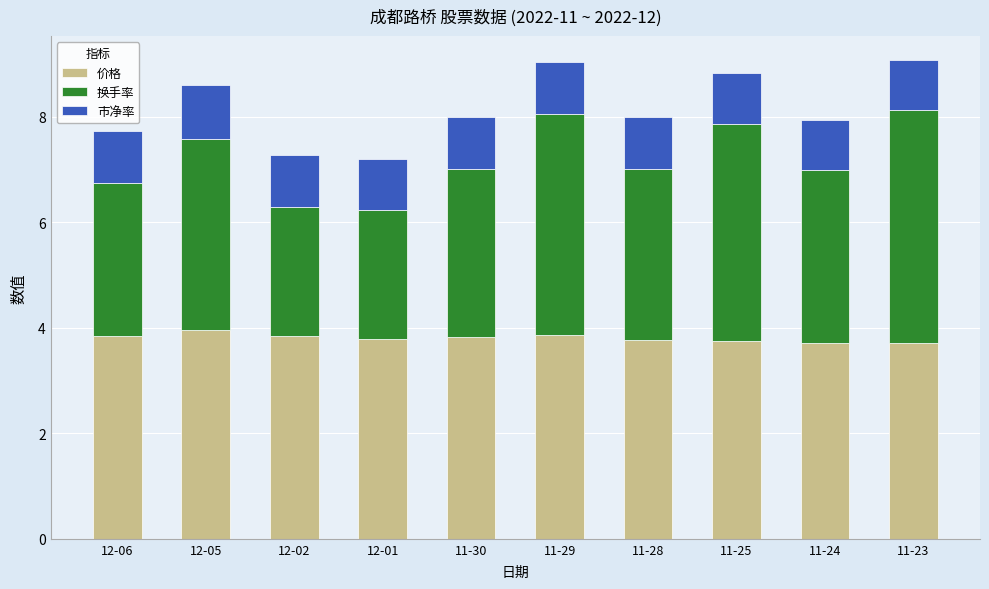

True or false: 价格 has a value of 6.4 at 11-23.

False